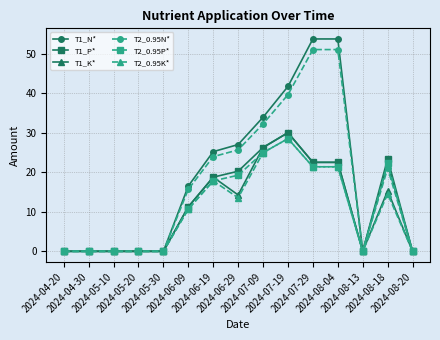

What is the highest value of the T1_K* series?

30.0